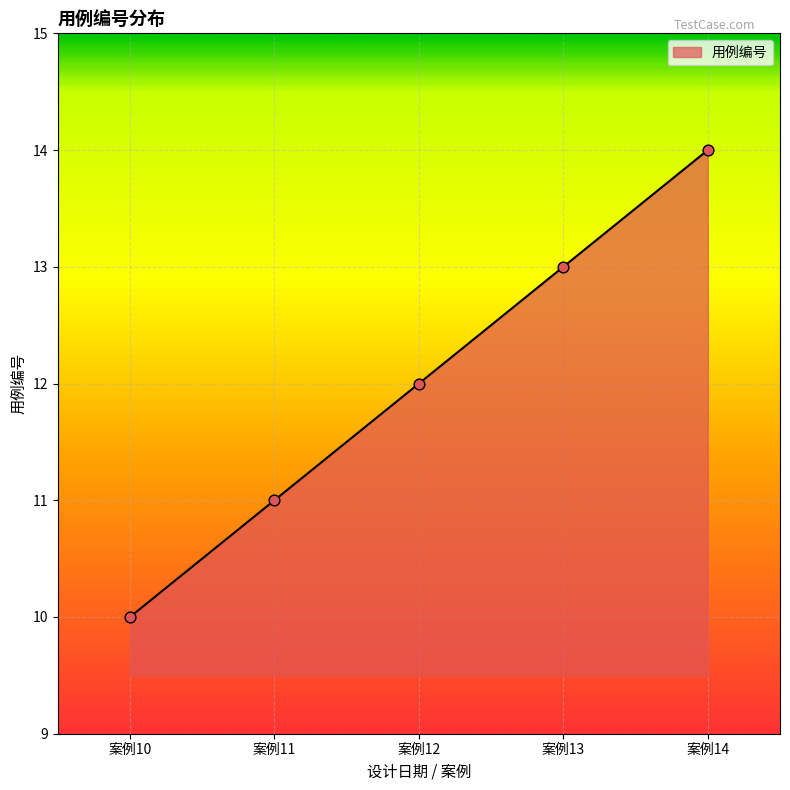

Which has a higher value, 案例13 or 案例11?

案例13